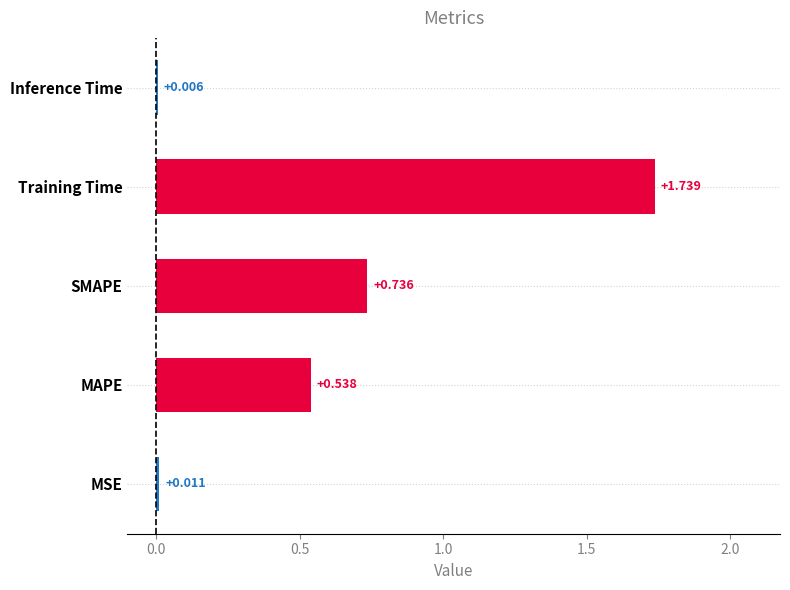

Where is the data nearest to the value 0?

Inference Time